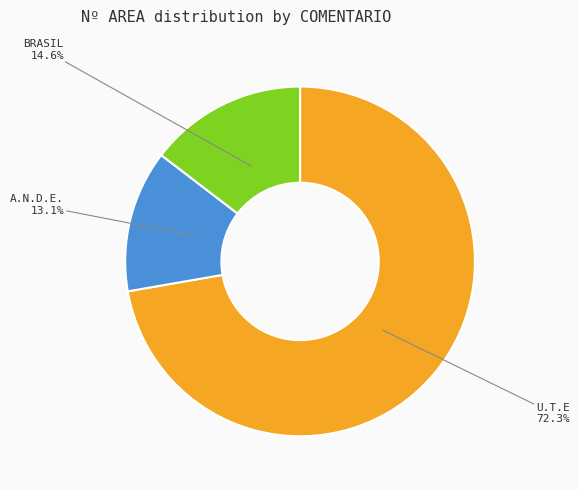

To the nearest percent, what percentage of the pie is U.T.E?

72%